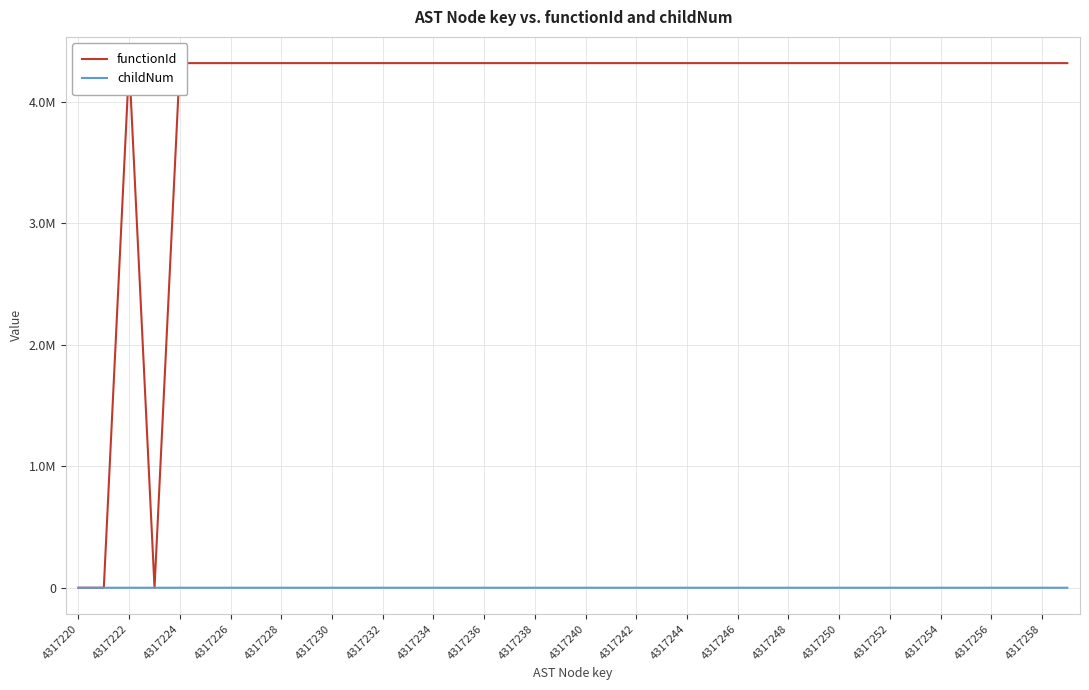

How many values in childNum are above zero?

13